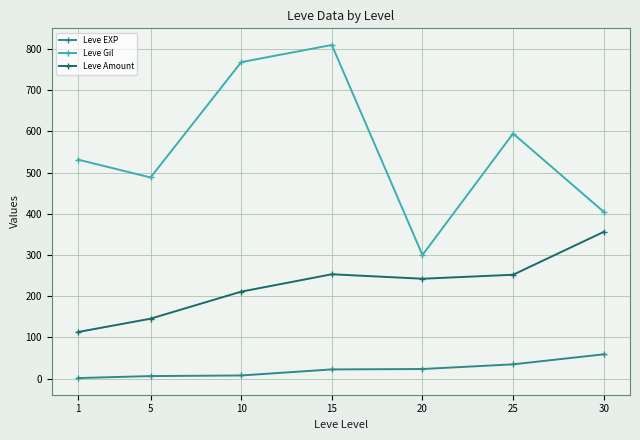

True or false: Leve EXP and Leve Amount cross at least once.

False